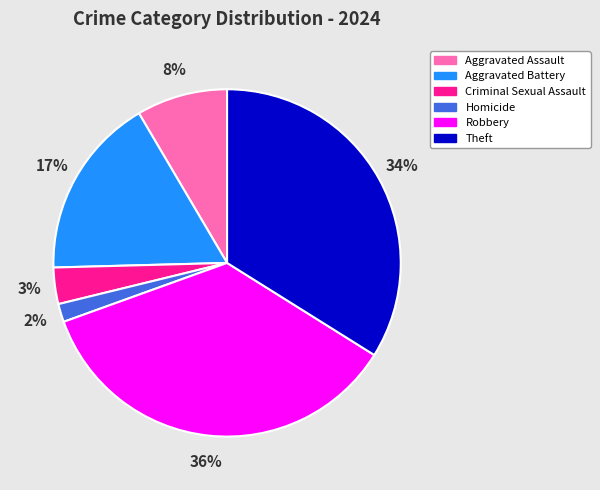

What percentage is the Homicide slice, to the nearest percent?

2%